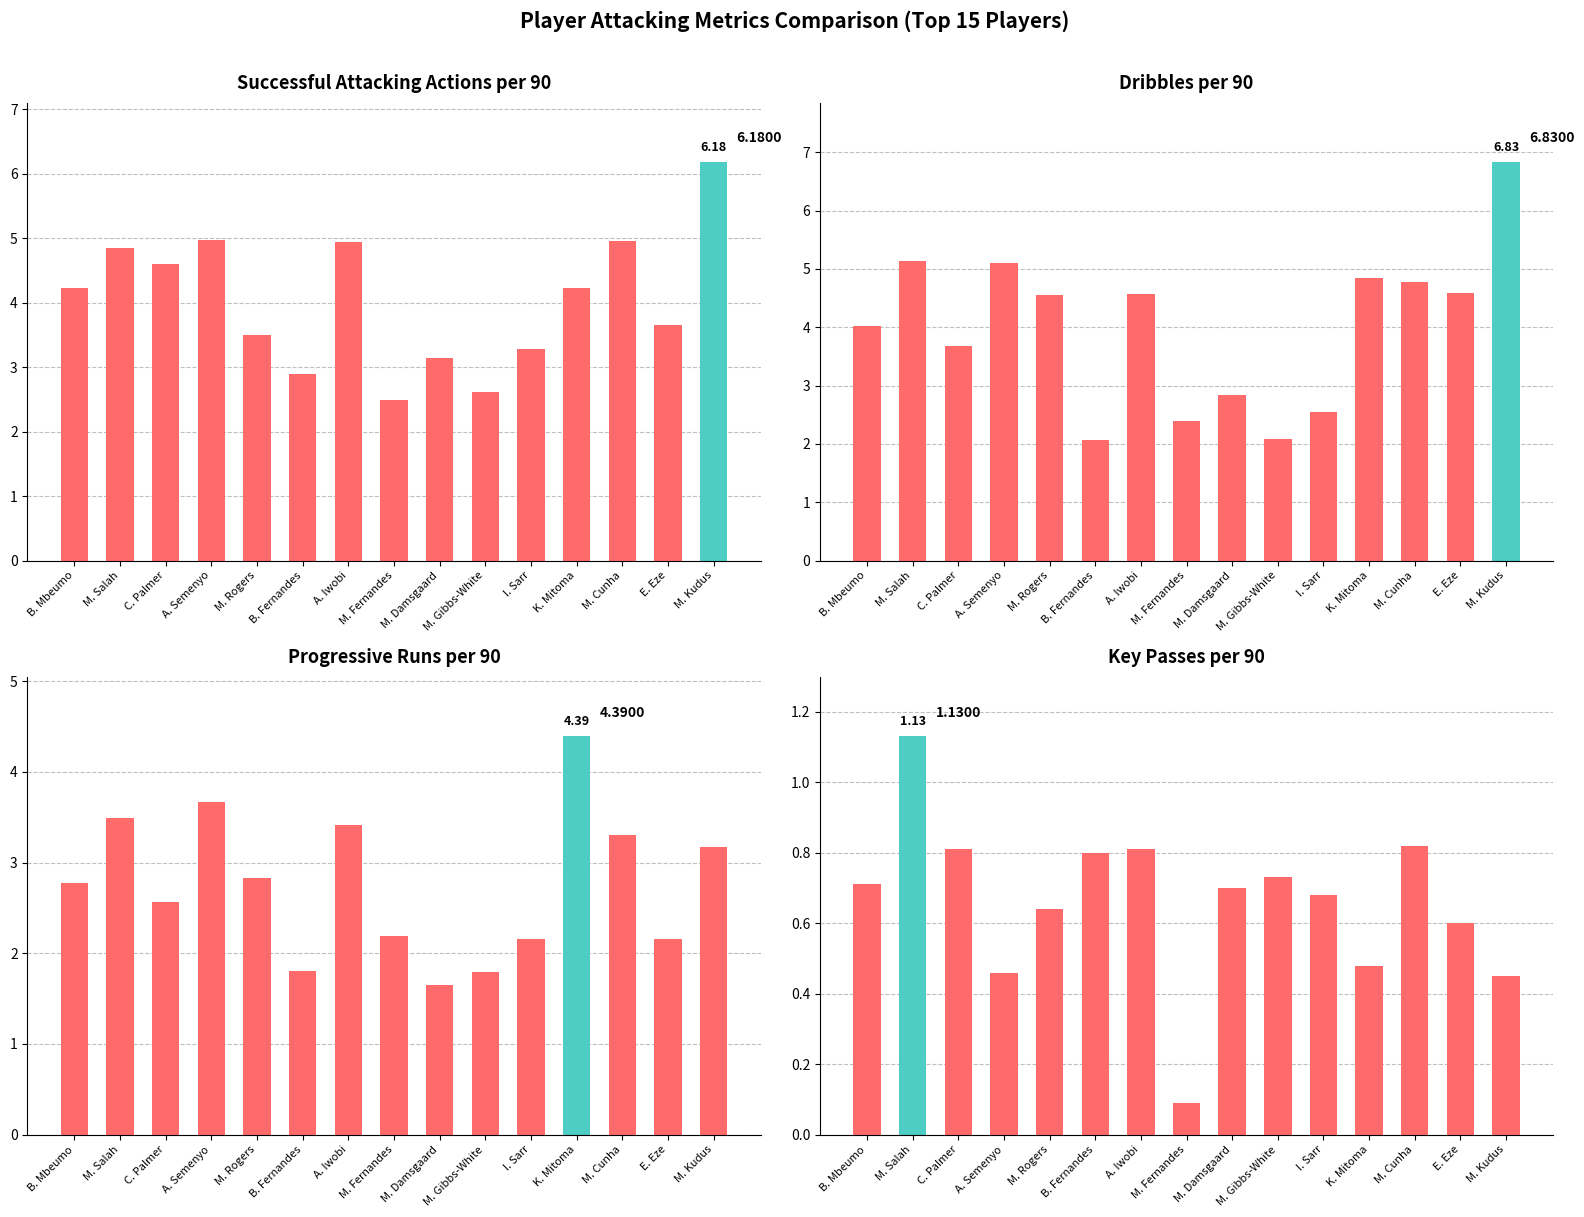

What is the label of the 14th bar from the right?

M. Salah